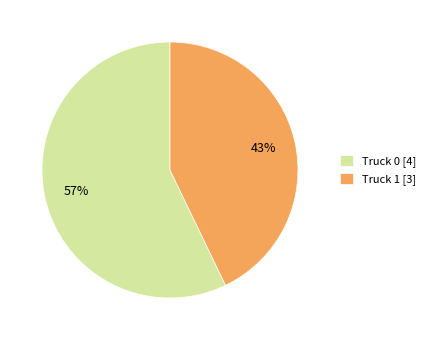

Combined, do Truck 1 [3] and Truck 0 [4] account for over 50%?

Yes